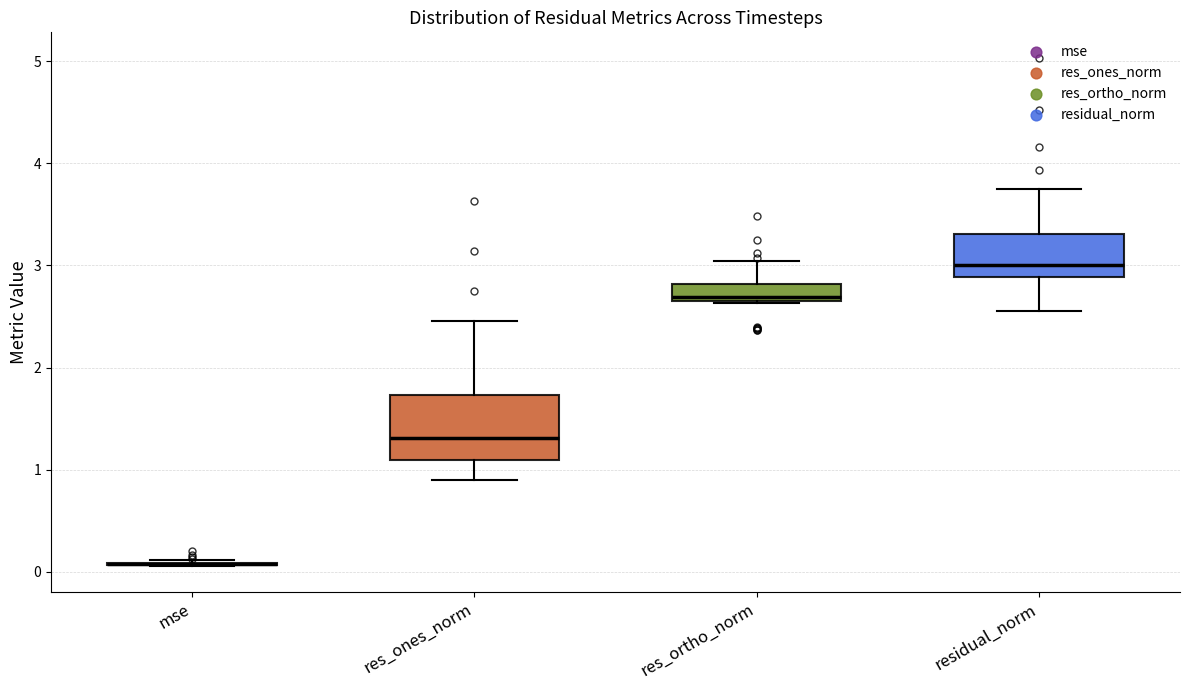

Which box is the tallest, from its lower edge to its upper edge?

res_ones_norm